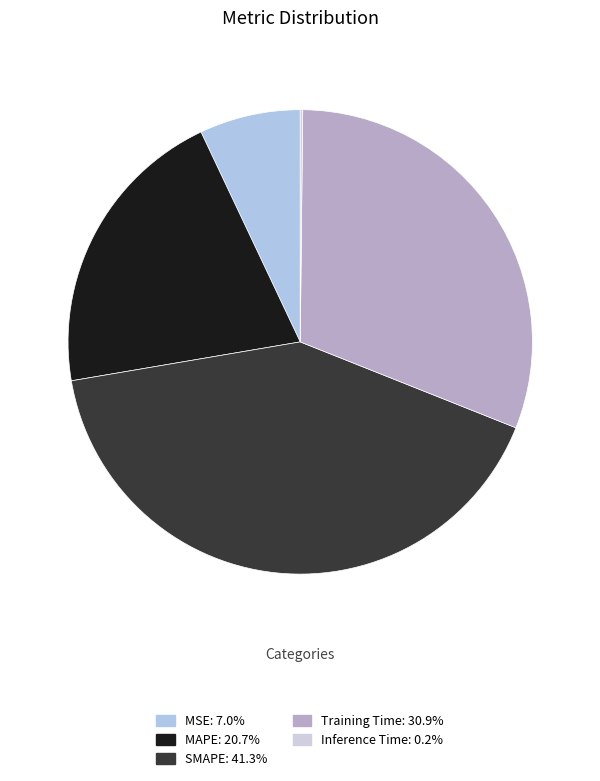

Is Training Time the majority of the pie?

No